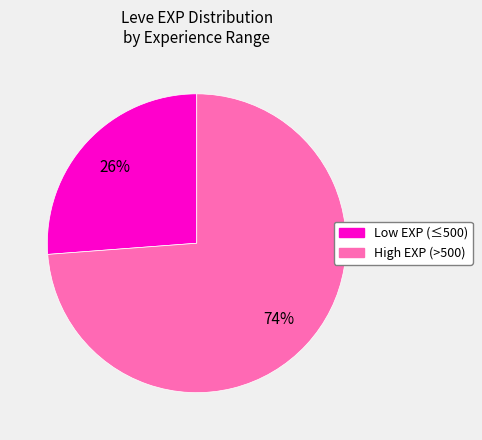

Is there any slice that represents more than half of the pie?

Yes